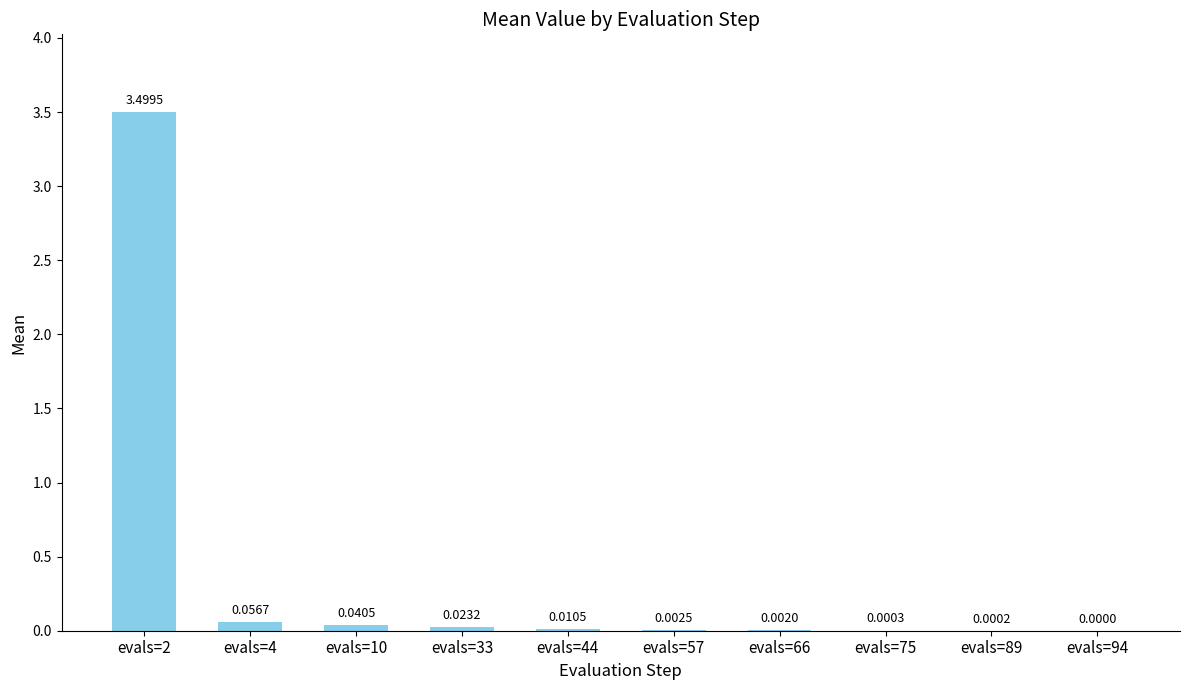

Which label corresponds to the largest value in the chart?

evals=2